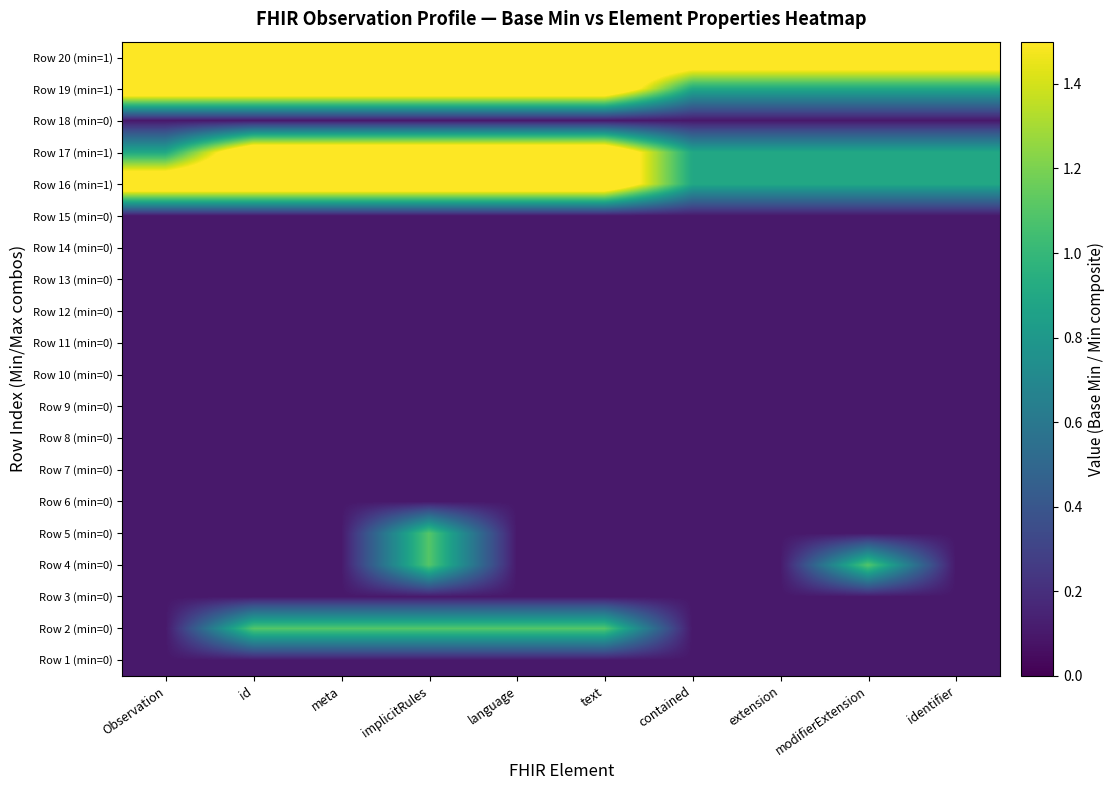

At how many categories does at least one series exceed 1?

10